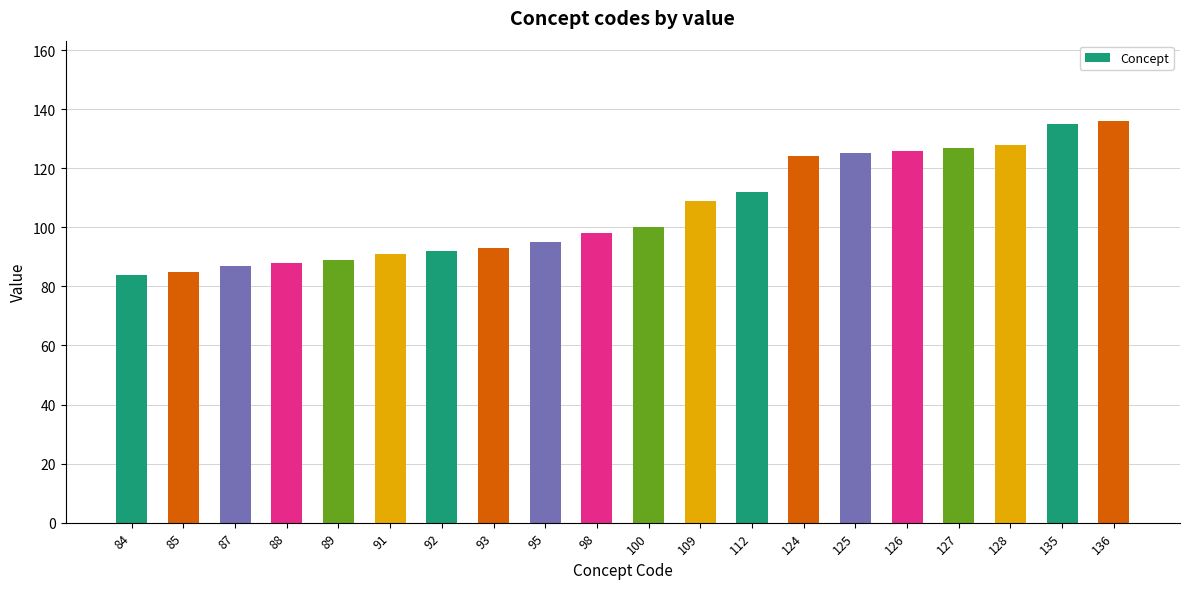

What is the sum of all values?

2124